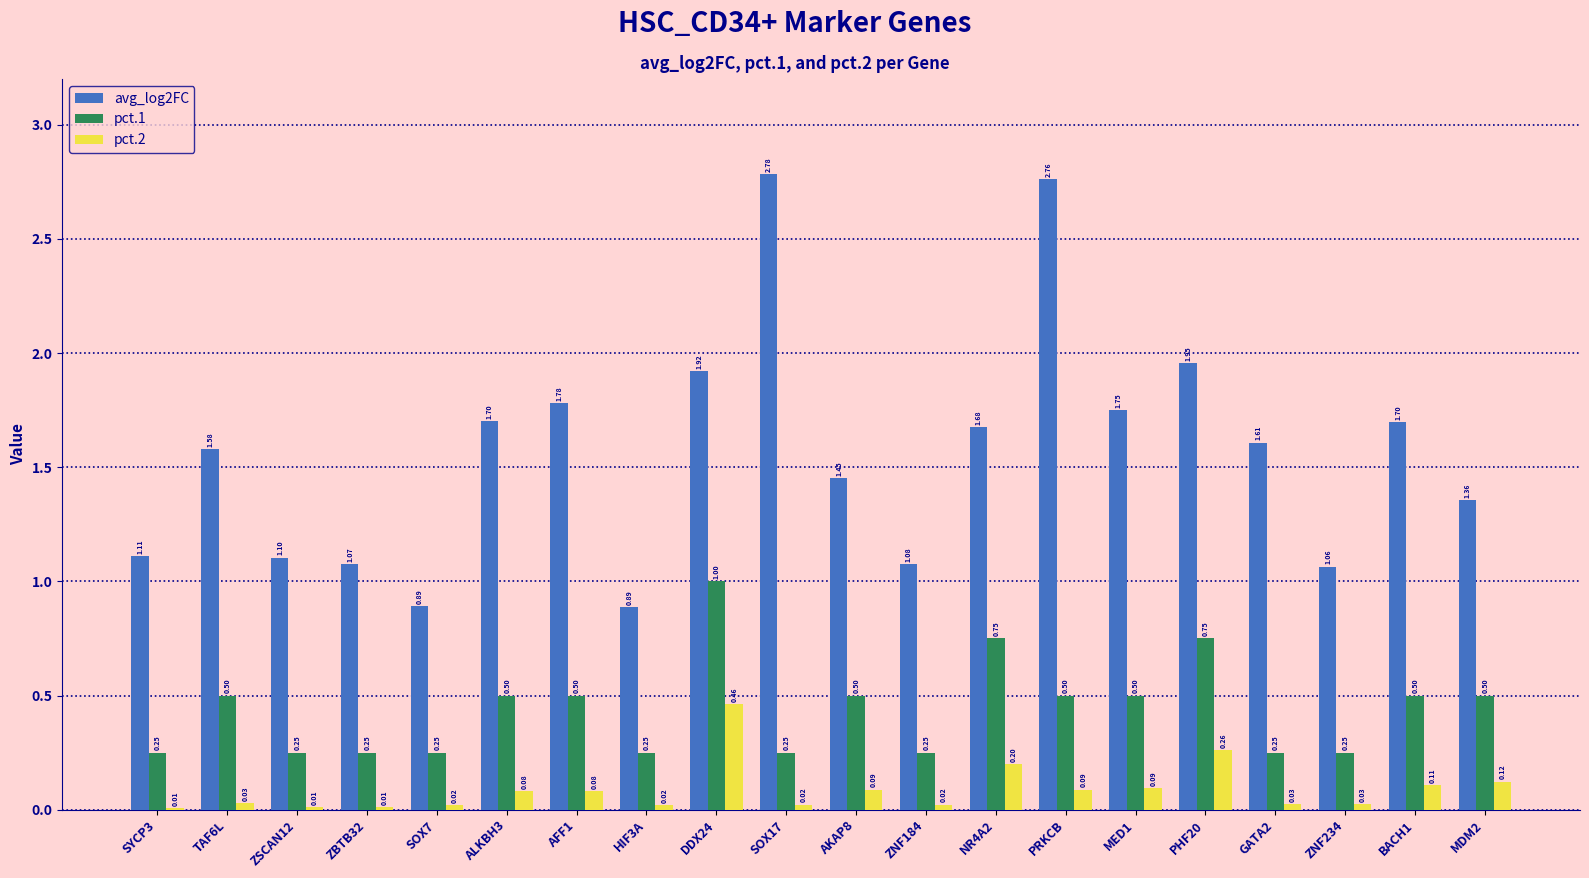

What is the average value of the pct.1 series?

0.4